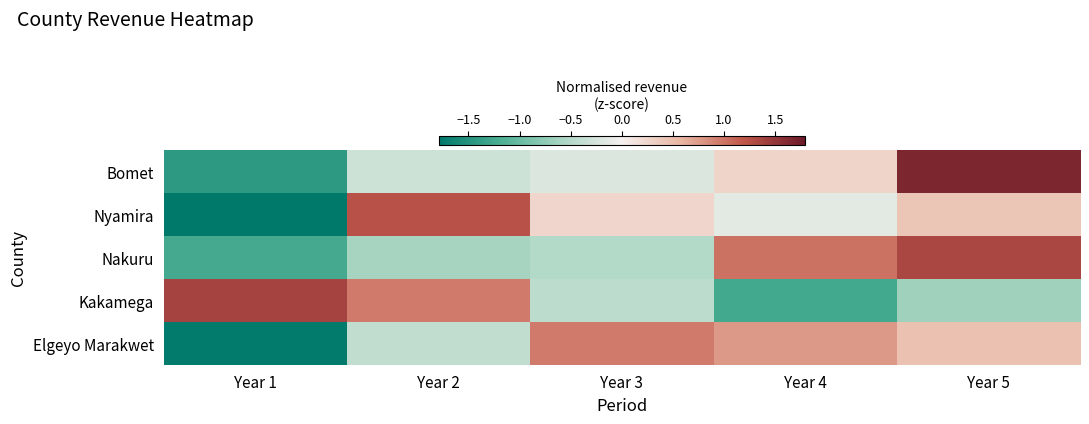

What is the spread (max minus min) of values at Year 5?

2.3